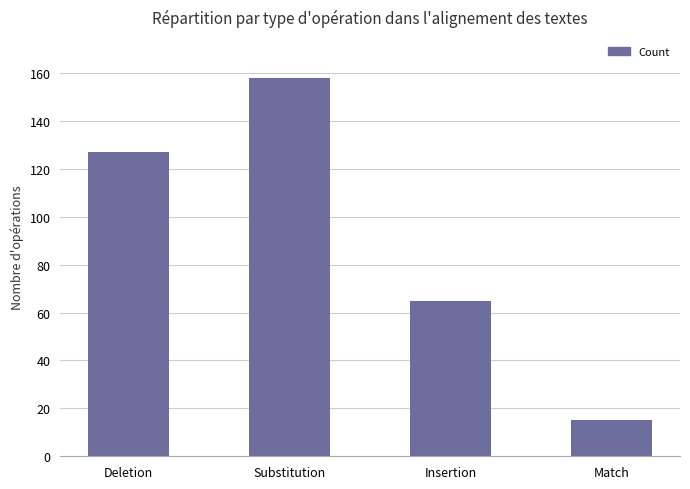

Which has a higher value, Deletion or Substitution?

Substitution